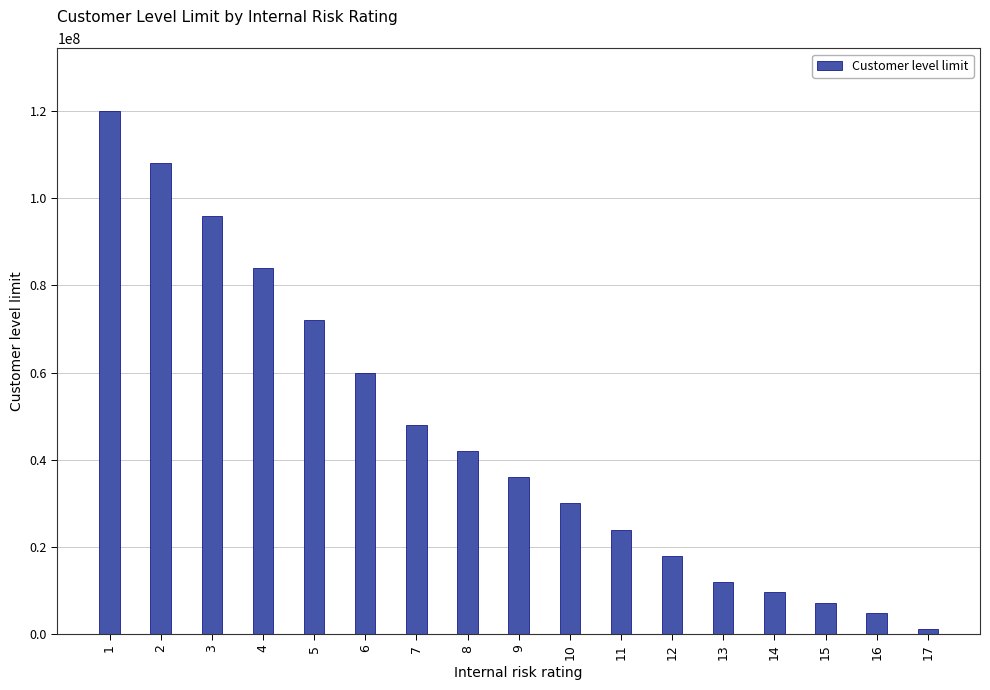

What is the difference between the values at 8 and 3?

54000000